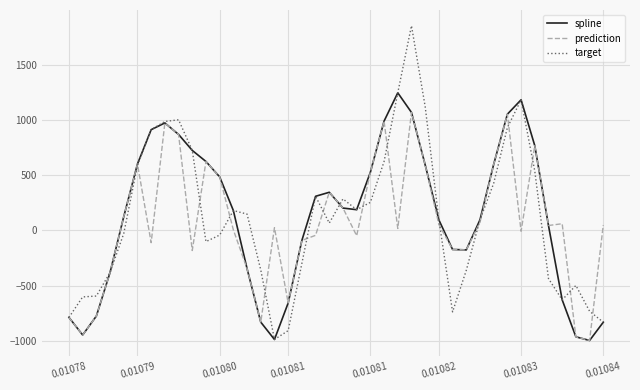

List the series in order of their peak value, highest first.

target, spline, prediction